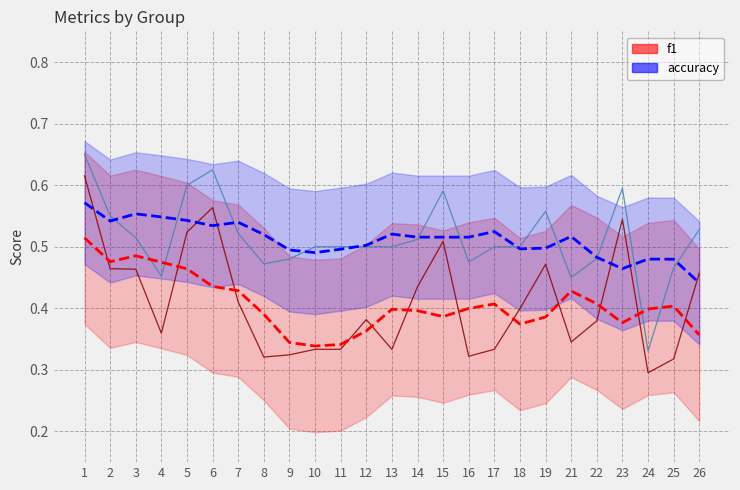

What is the difference between the second highest and second lowest values in the f1 series?

0.2